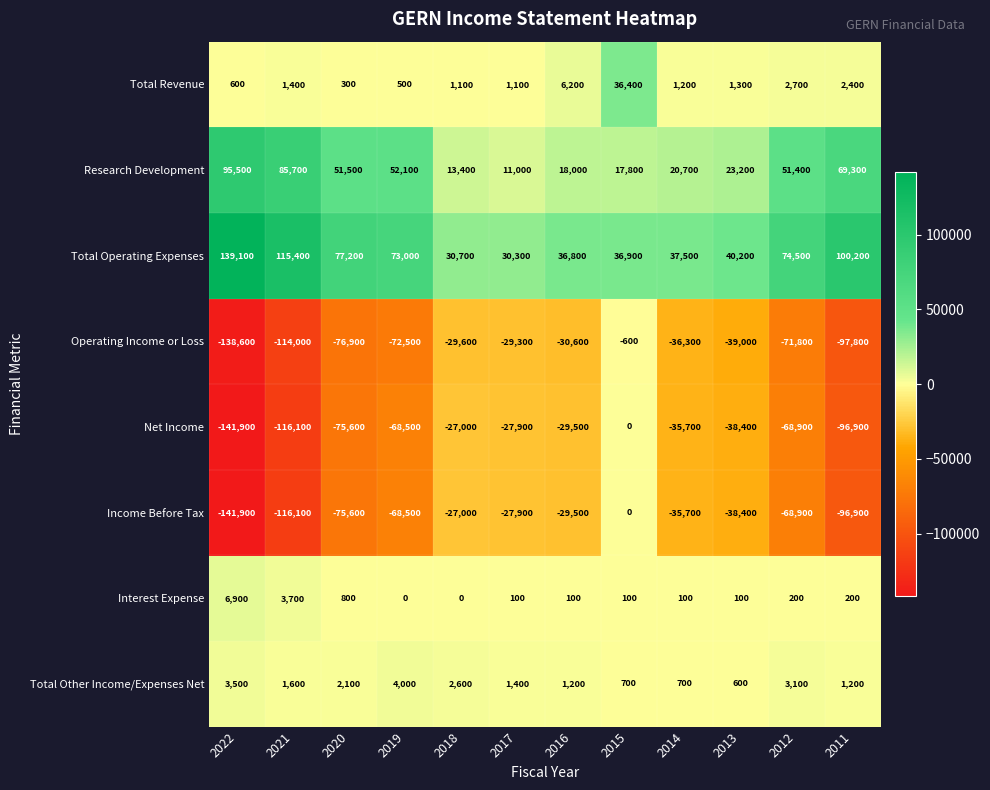

What is the difference between the maximum and minimum values in the Interest Expense series?

6900